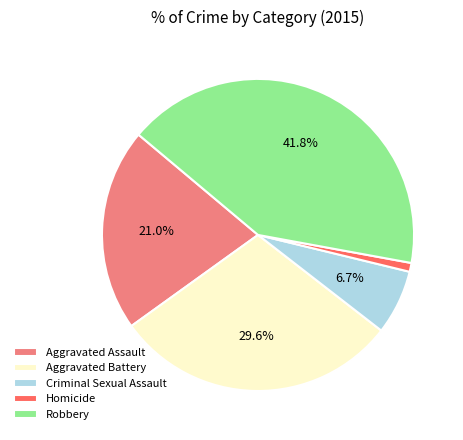

What percentage is the Aggravated Assault slice, to the nearest percent?

21%